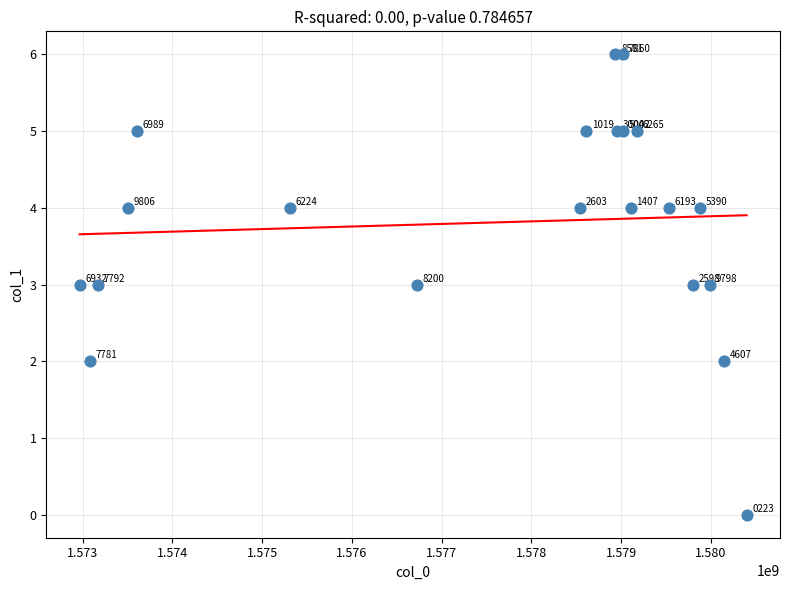

What Y value in the scatter plot is closest to 3?

3